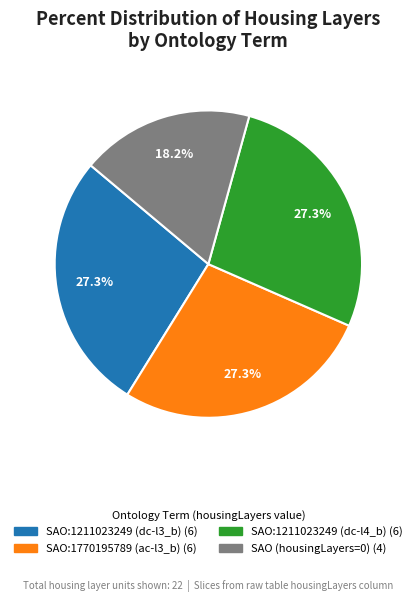

Does any single category account for the majority?

No